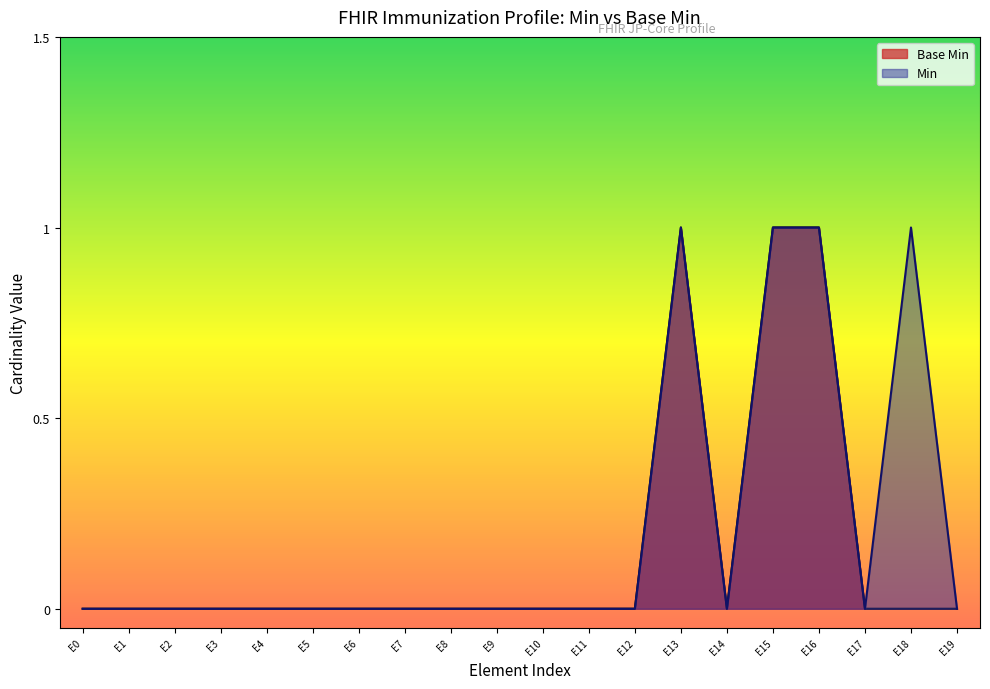

Is it true that Min equals 1 at E8?

False